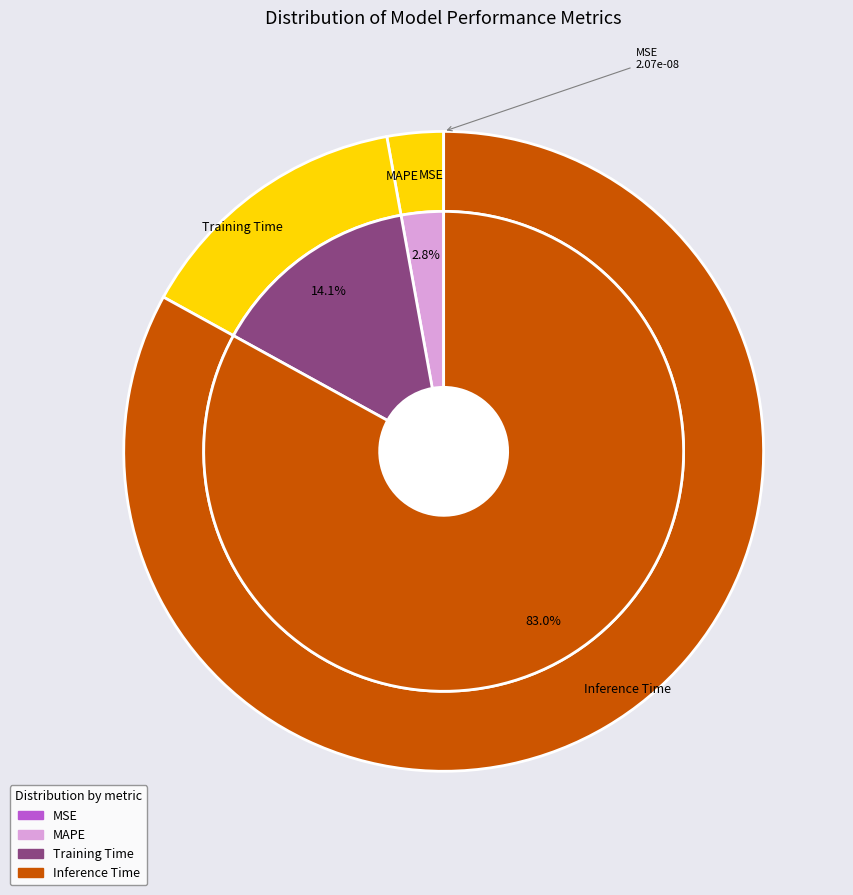

Is there any slice that represents more than half of the pie?

Yes